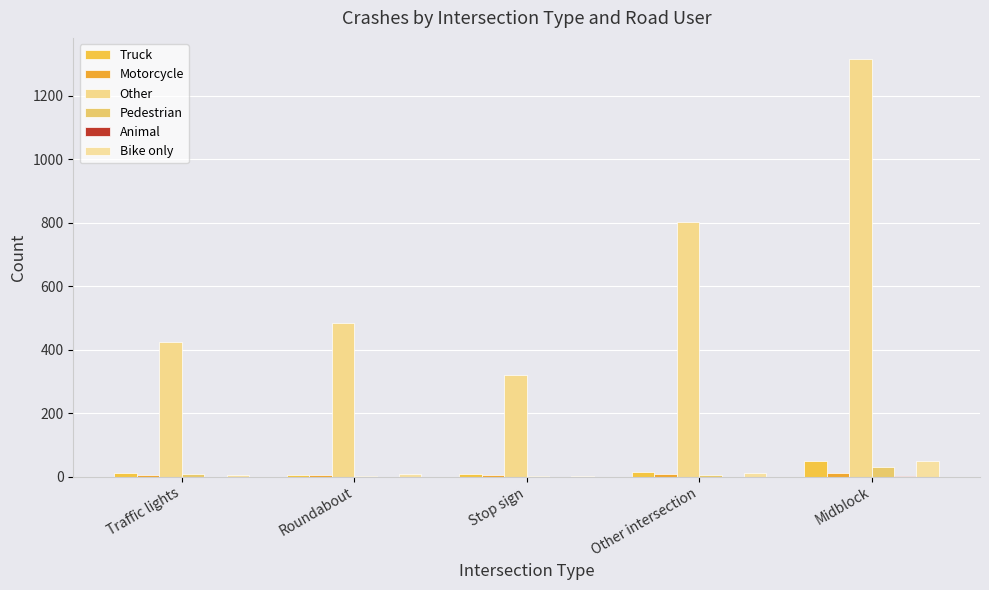

At which category does the chart reach its peak across all series?

Midblock